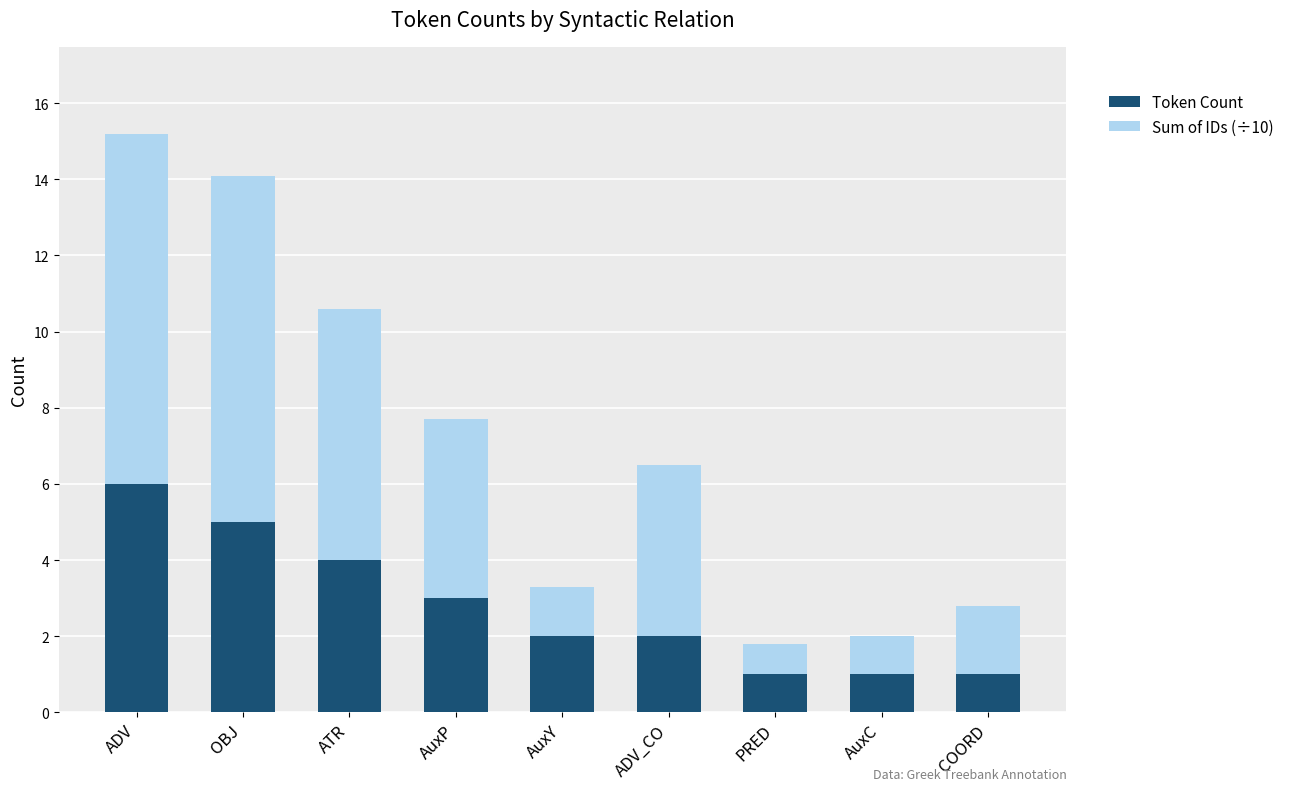

Reading left to right, list the values for the Token Count series.

6.0	5.0	4.0	3.0	2.0	2.0	1.0	1.0	1.0